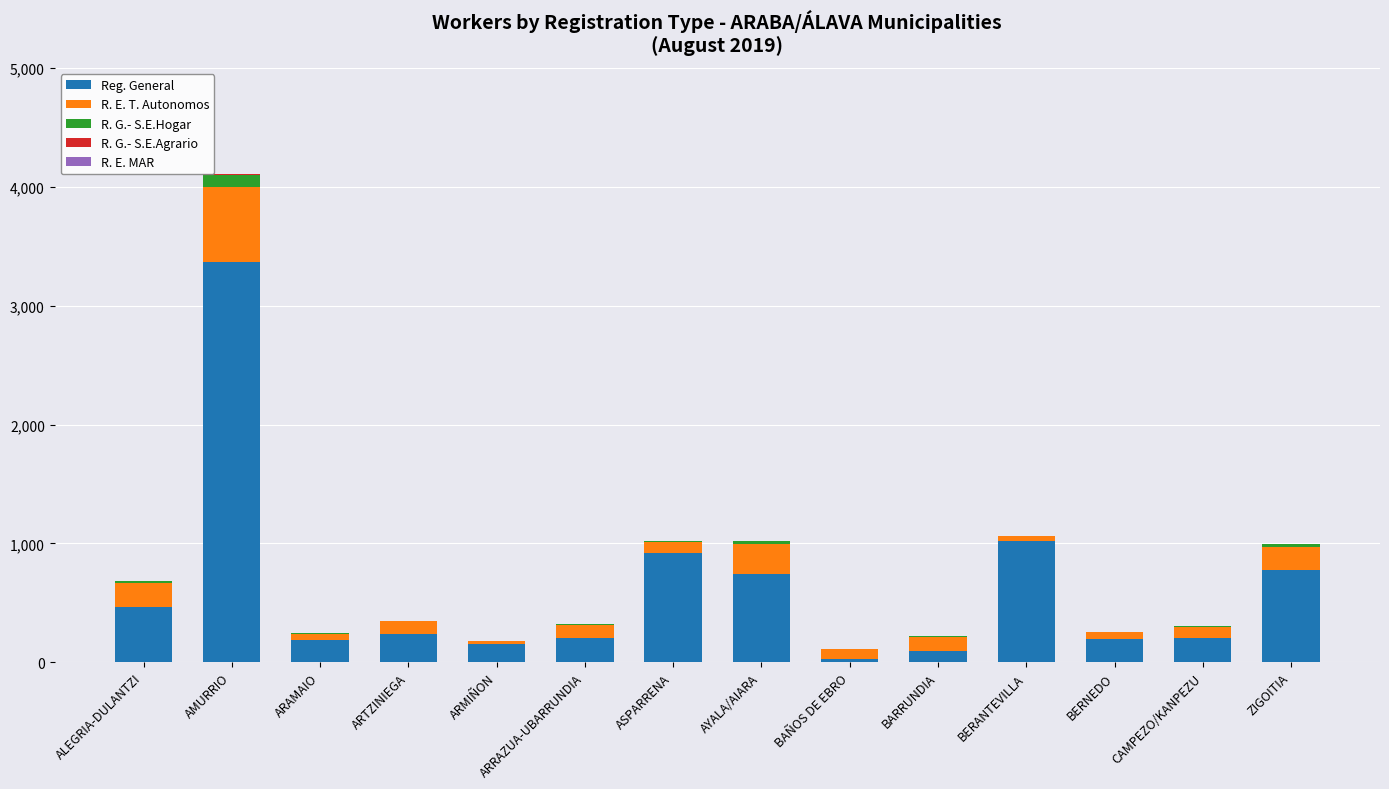

What is the highest value of the Reg. General series?

3370